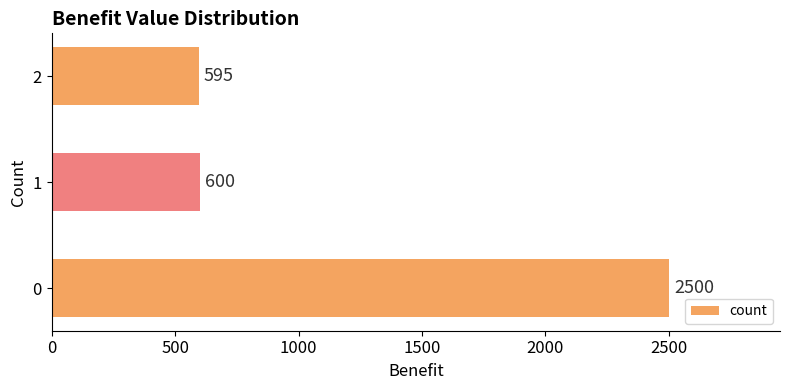

Where is the data nearest to the value 1547?

1